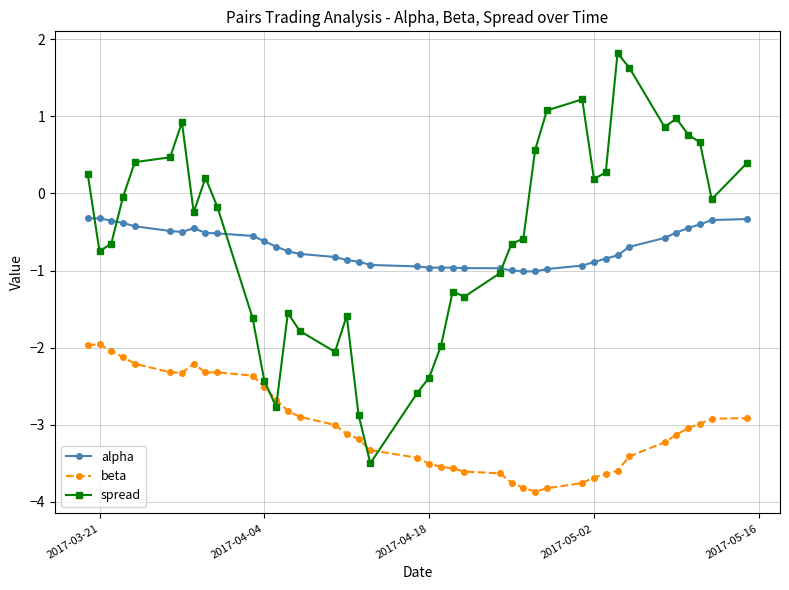

How many series are shown in this chart?

3